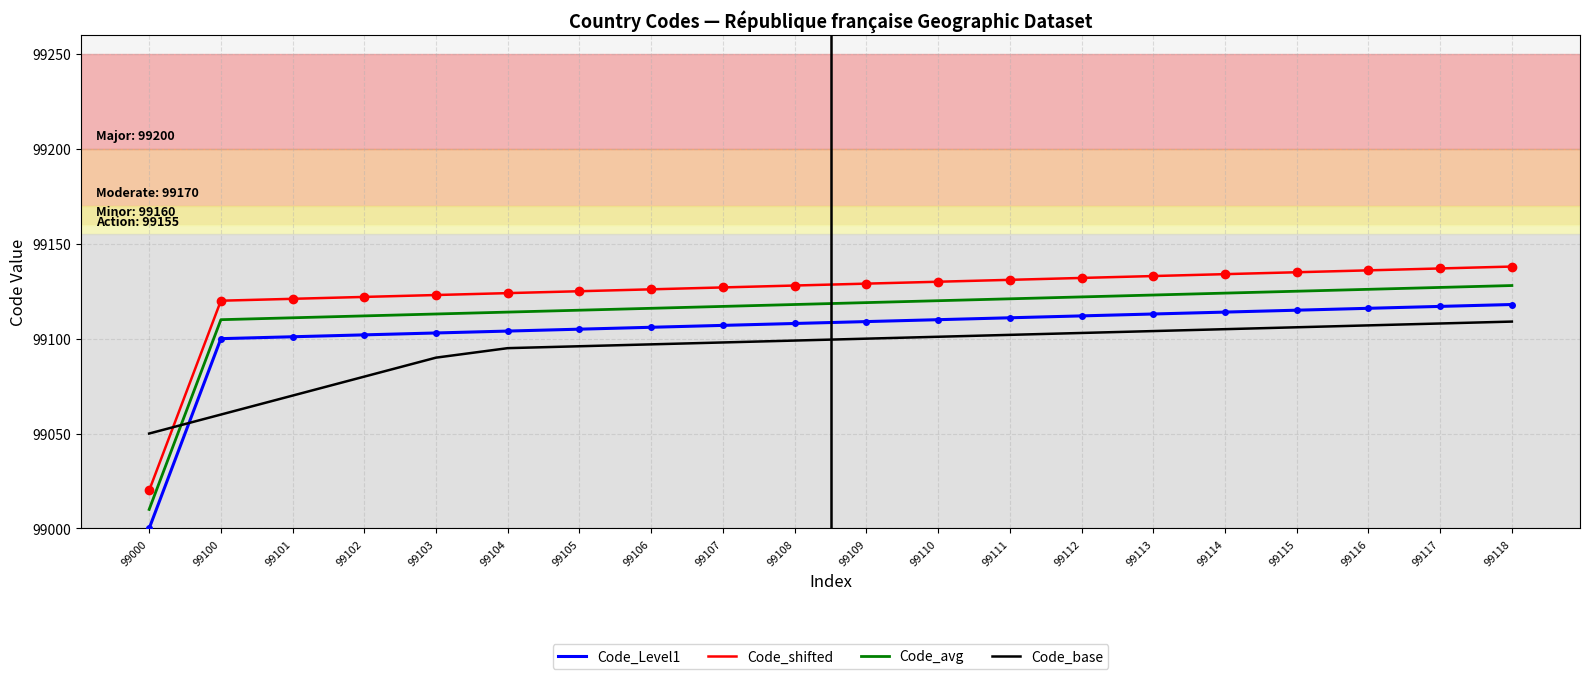

How many lines are shown in the chart?

4